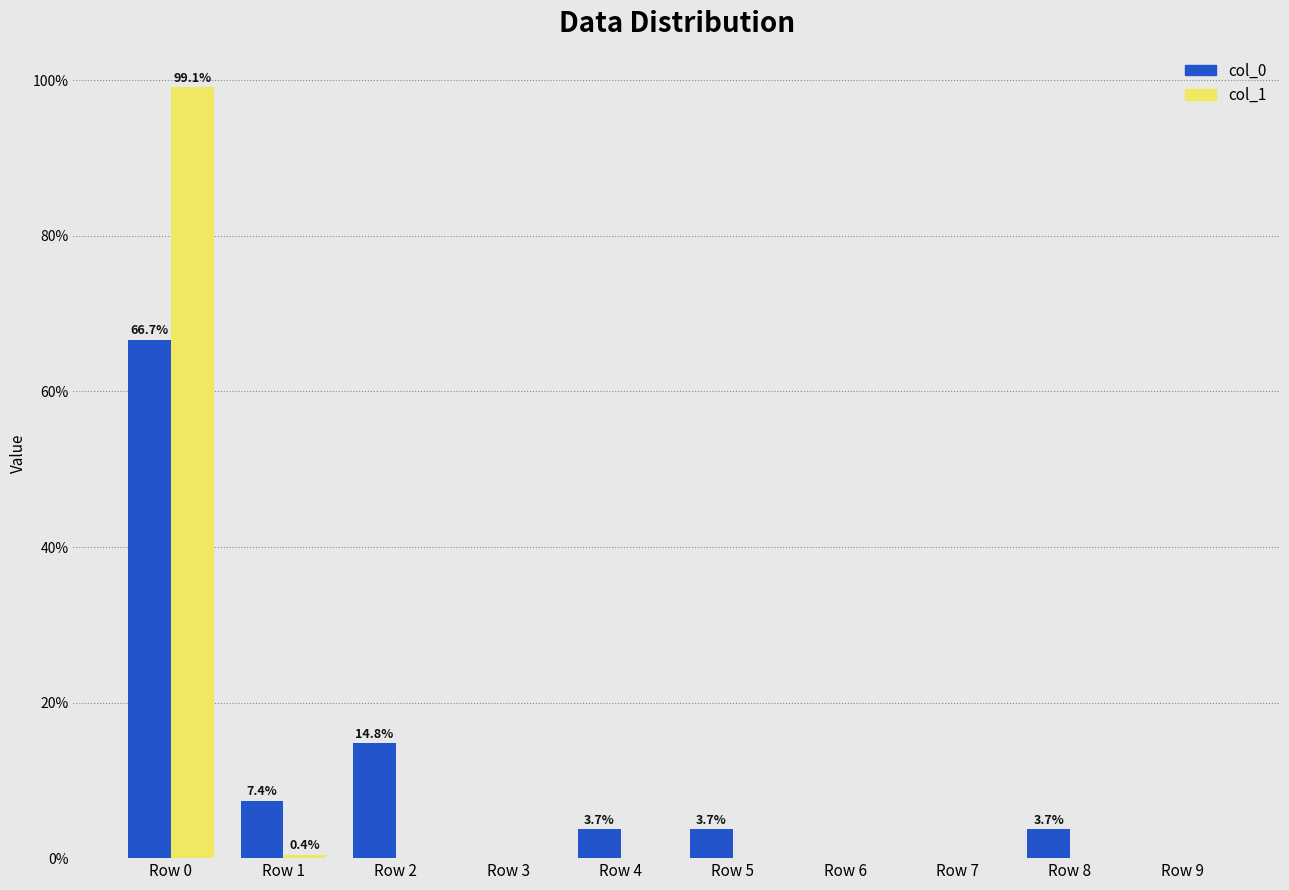

What is the sum of the col_0 values at Row 5 and Row 3?

3.7